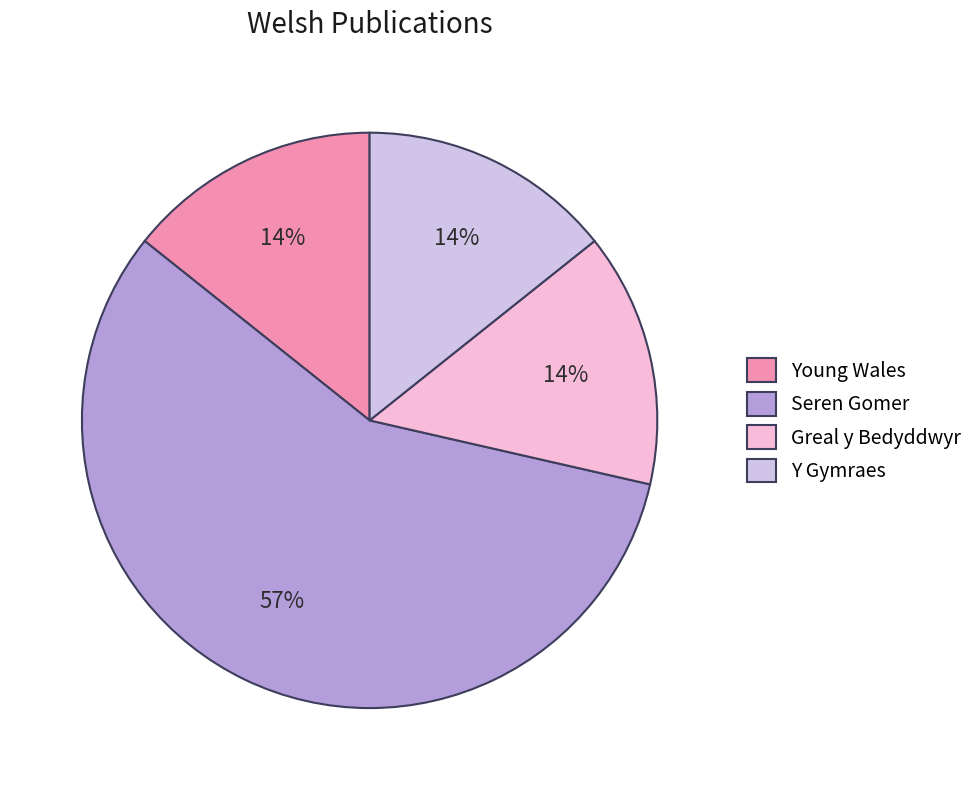

To the nearest percent, what is the average slice percentage?

25%